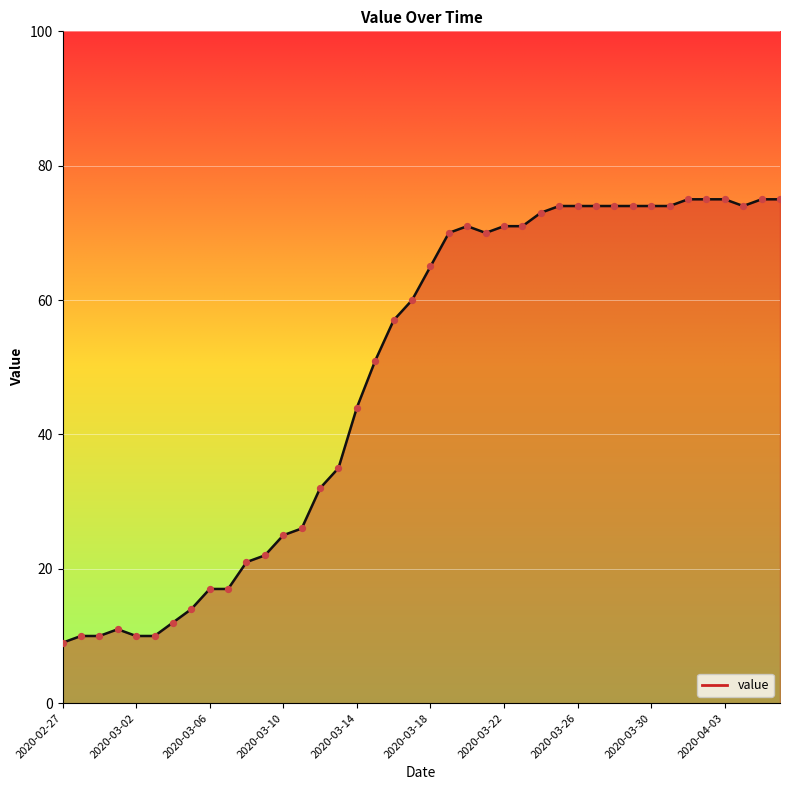

What is the difference between the maximum and minimum values?

66